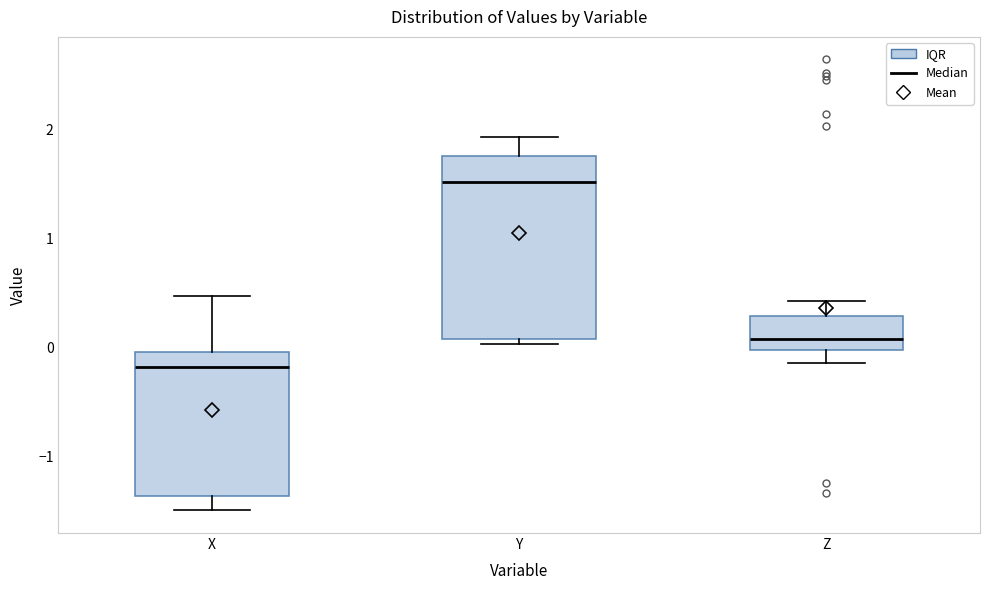

Comparing the boxes themselves (not the whiskers), which one is the tallest?

Y